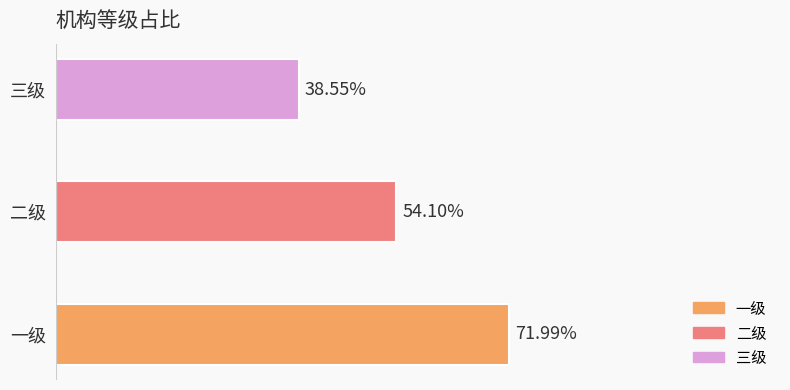

Are the bars horizontal?

Yes